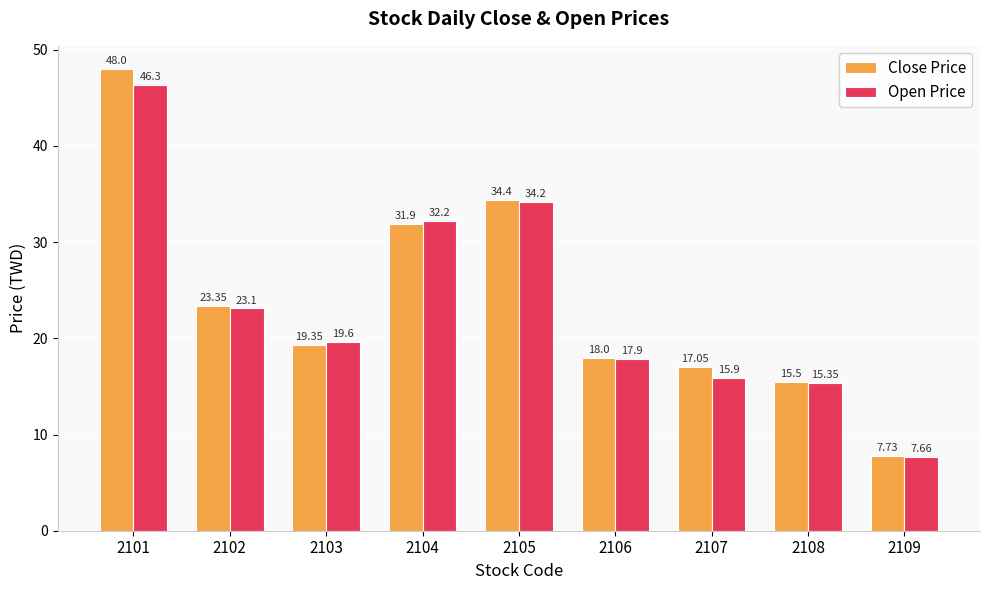

Which label corresponds to the smallest value in the chart?

2109